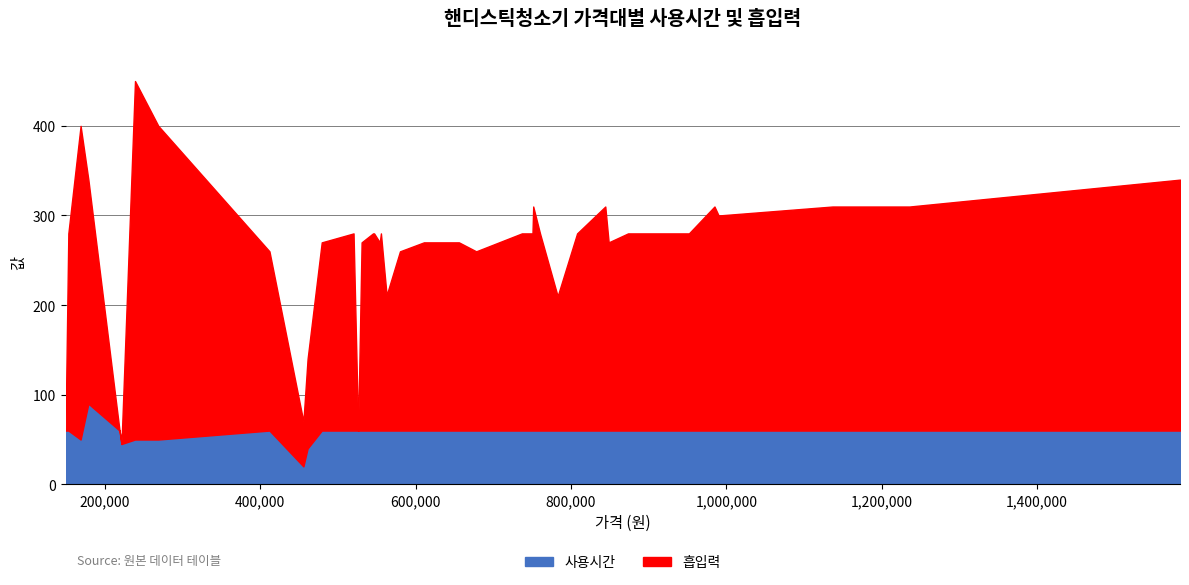

At how many categories does at least one series exceed 186?

32